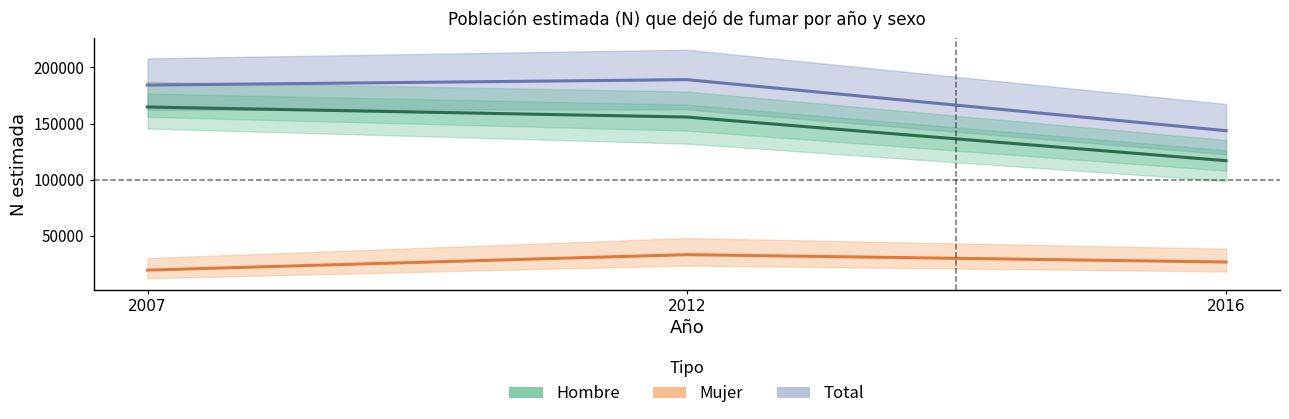

What is the sum of the Mujer values at 2016 and 2012?

60003